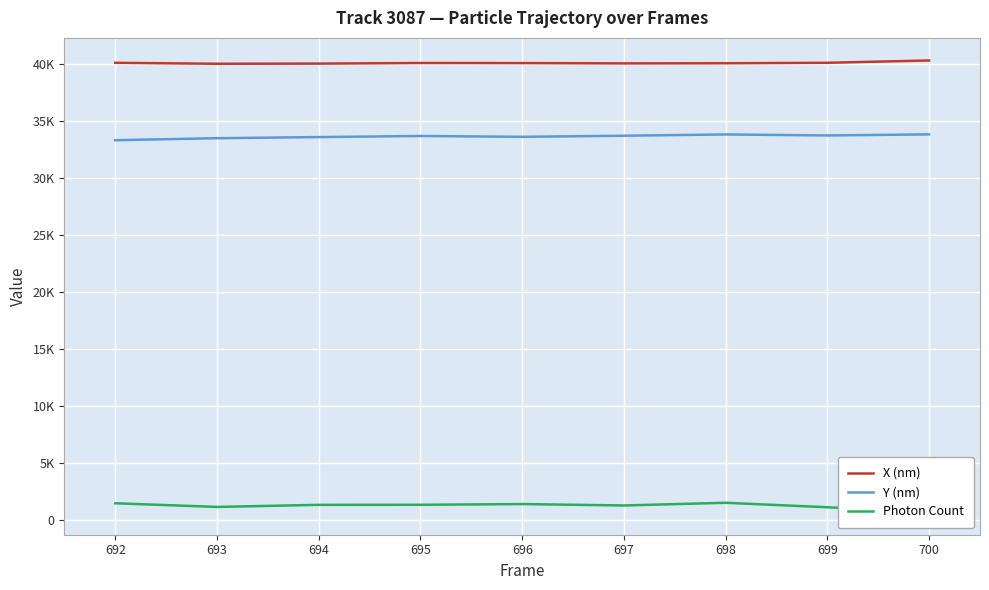

What is the total value across all series at 700?

74773.6